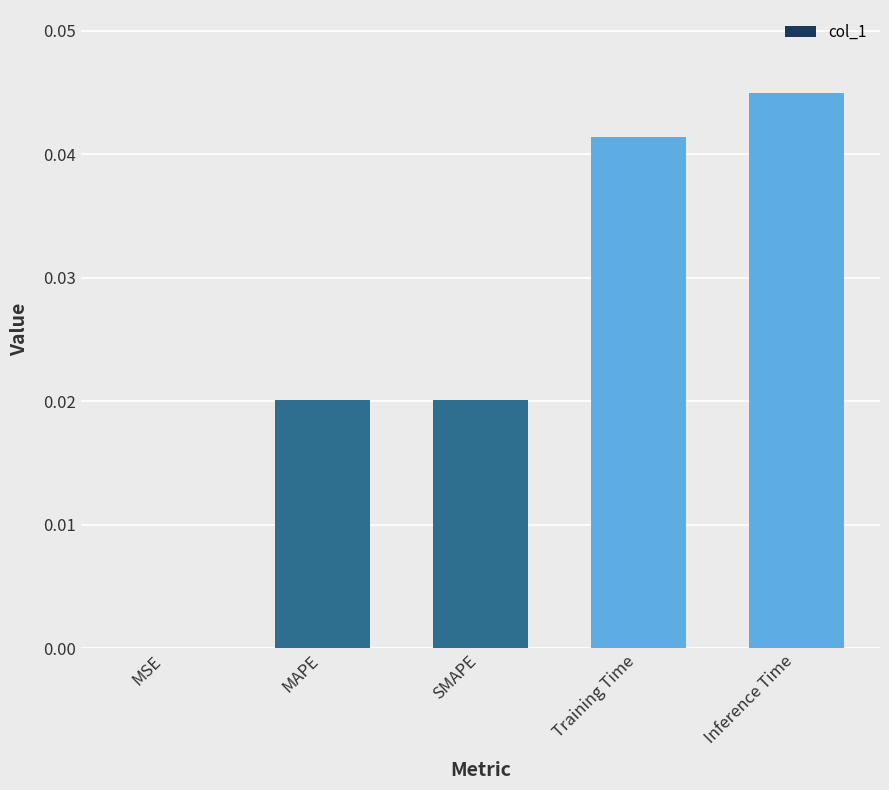

What is the sum of all values?

0.1